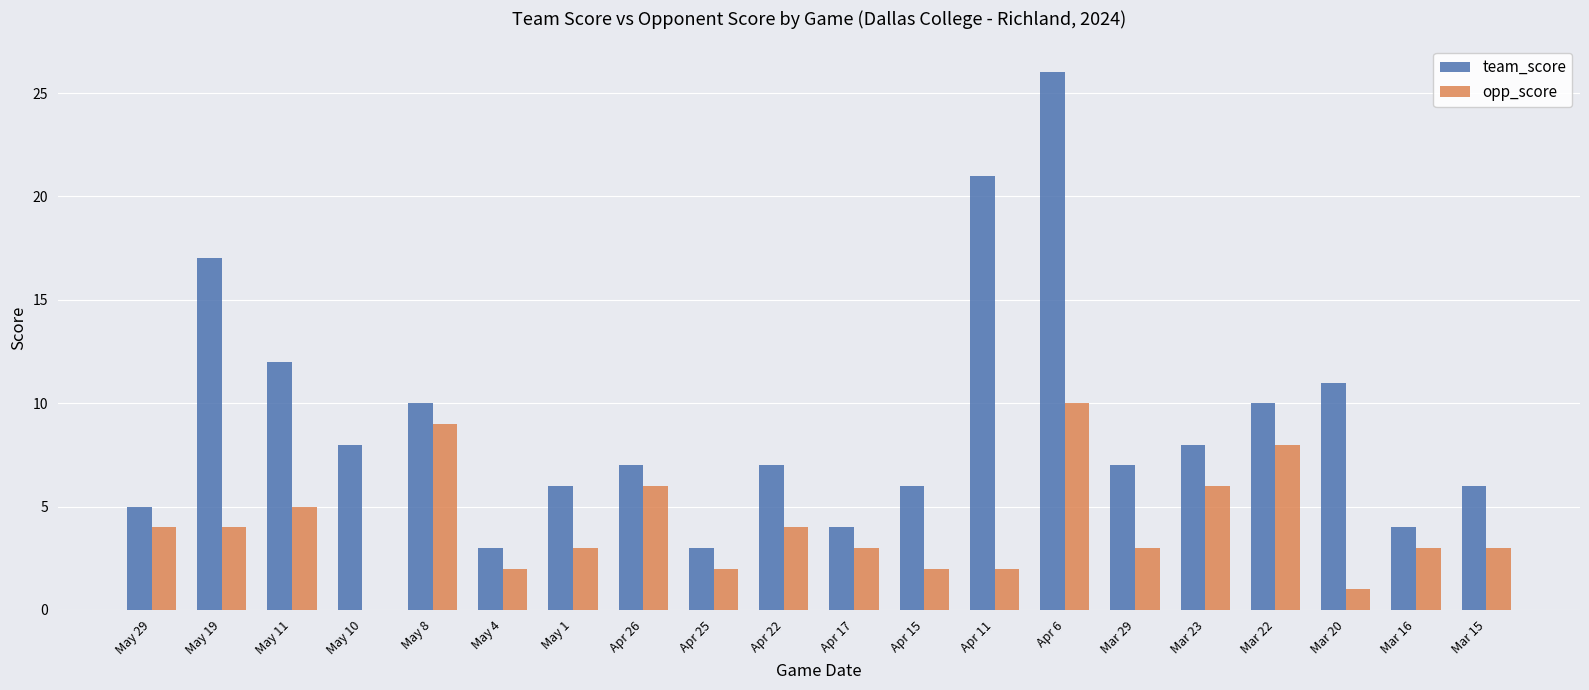

Reading left to right, extract all data points from this chart.

team_score: May 29=5	May 19=17	May 11=12	May 10=8	May 8=10	May 4=3	May 1=6	Apr 26=7	Apr 25=3	Apr 22=7	Apr 17=4	Apr 15=6	Apr 11=21	Apr 6=26	Mar 29=7	Mar 23=8	Mar 22=10	Mar 20=11	Mar 16=4	Mar 15=6
opp_score: May 29=4	May 19=4	May 11=5	May 10=0	May 8=9	May 4=2	May 1=3	Apr 26=6	Apr 25=2	Apr 22=4	Apr 17=3	Apr 15=2	Apr 11=2	Apr 6=10	Mar 29=3	Mar 23=6	Mar 22=8	Mar 20=1	Mar 16=3	Mar 15=3